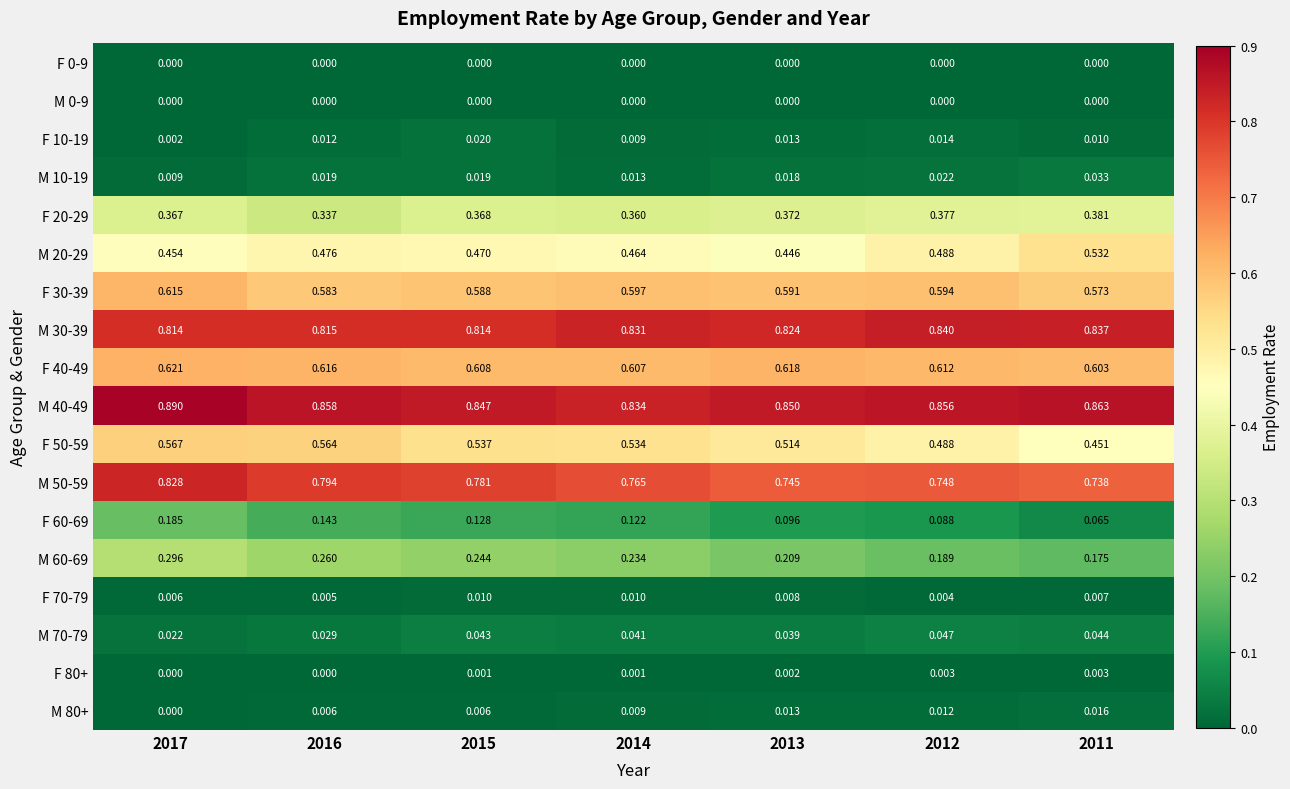

Count the number of data series in this chart.

18